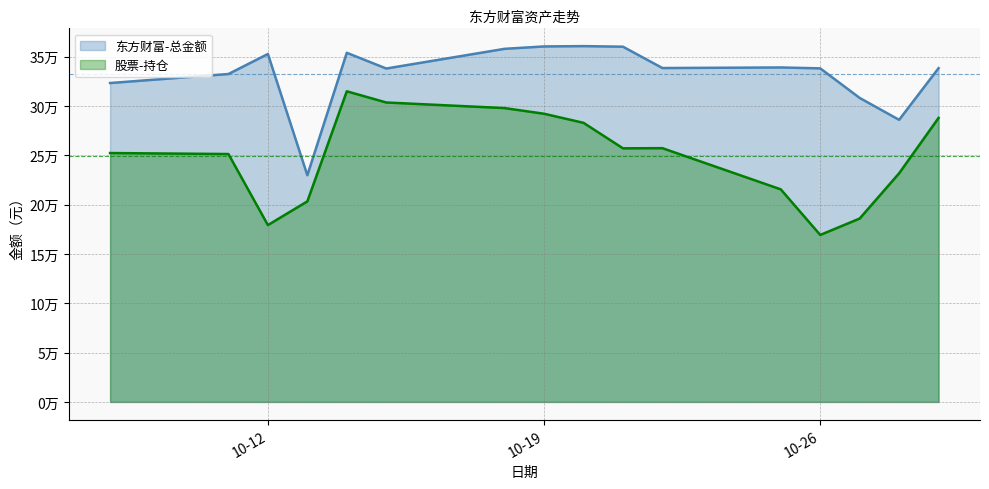

Which category has the highest value in the 股票-持仓 series?

2021-10-14